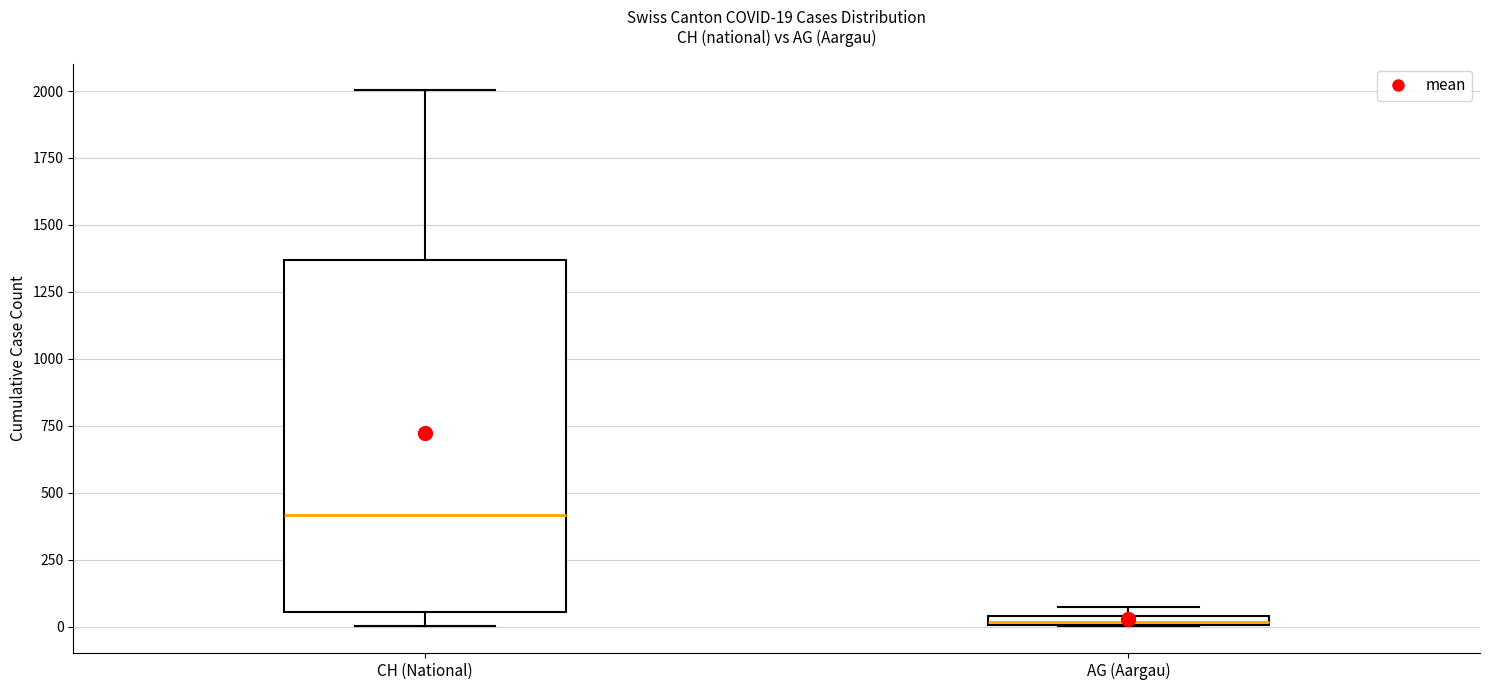

Which box is the tallest, from its lower edge to its upper edge?

CH (National)